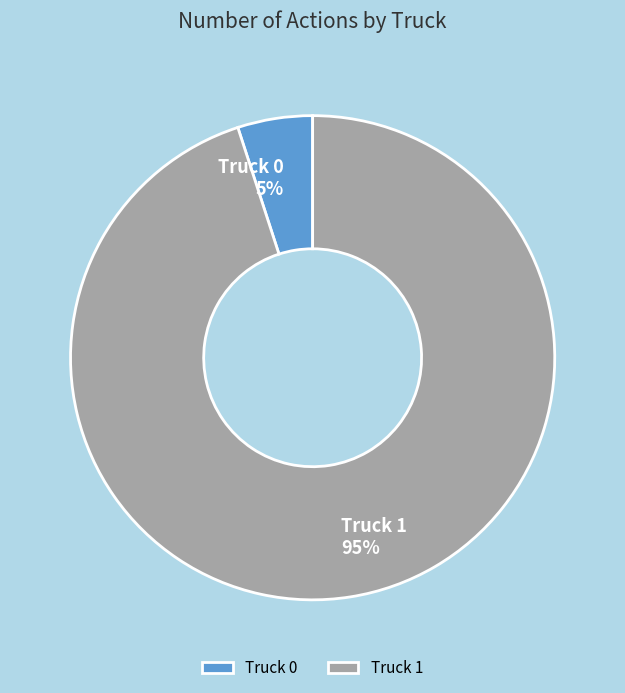

The Truck 1 slice represents 95% of the pie. True or false?

True